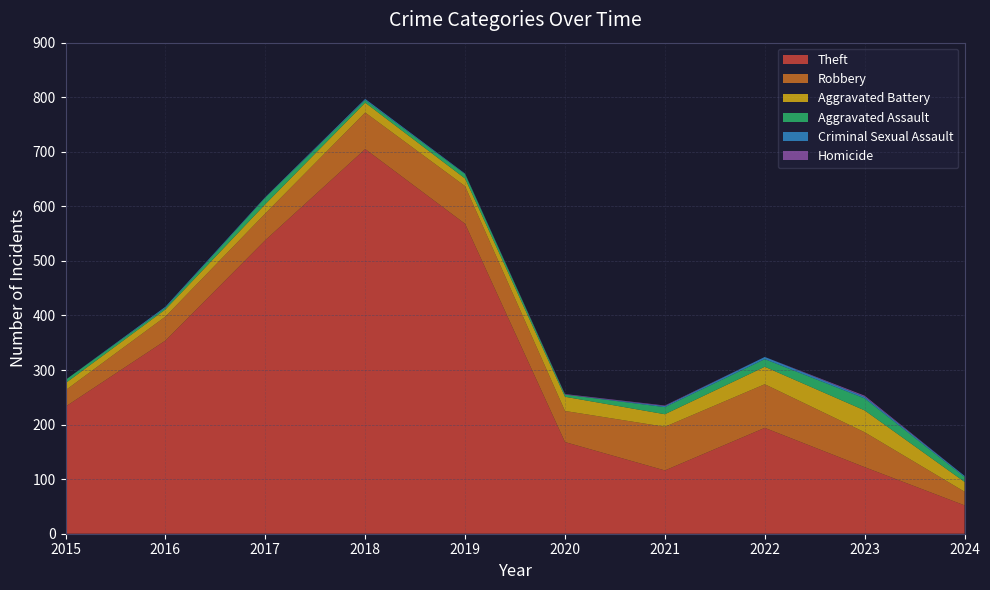

Reading right to left, transcribe all the data shown in this chart.

Theft: 52	122	194	116	168	568	705	538	354	233
Robbery: 25	64	80	80	57	69	67	49	44	30
Aggravated Battery: 18	40	32	23	26	14	18	17	13	13
Aggravated Assault: 9	22	14	13	4	8	5	12	3	6
Criminal Sexual Assault: 2	3	4	2	0	1	2	1	2	0
Homicide: 0	2	0	1	1	0	0	0	0	0